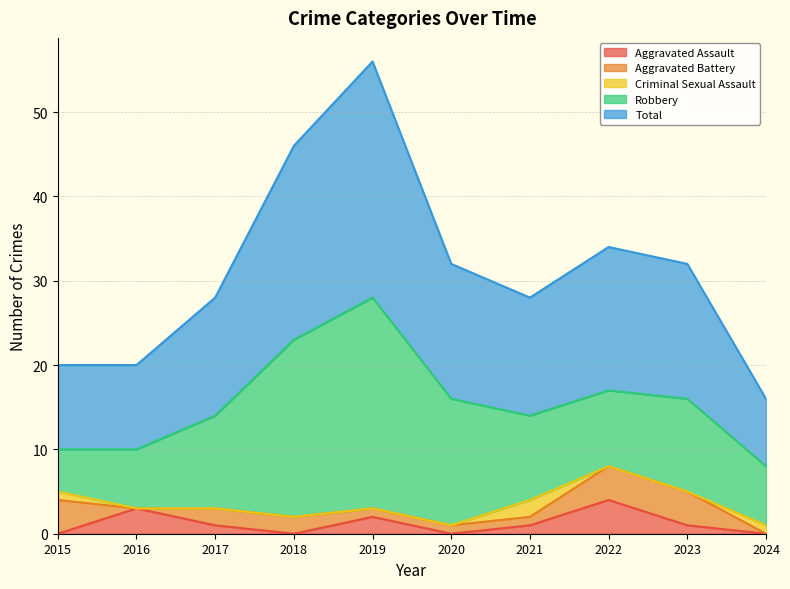

Reading right to left, what are all the values shown in this chart?

Aggravated Assault: 0	1	4	1	0	2	0	1	3	0
Aggravated Battery: 0	4	4	1	1	1	2	2	0	4
Criminal Sexual Assault: 1	0	0	2	0	0	0	0	0	1
Robbery: 7	11	9	10	15	25	21	11	7	5
Total: 8	16	17	14	16	28	23	14	10	10